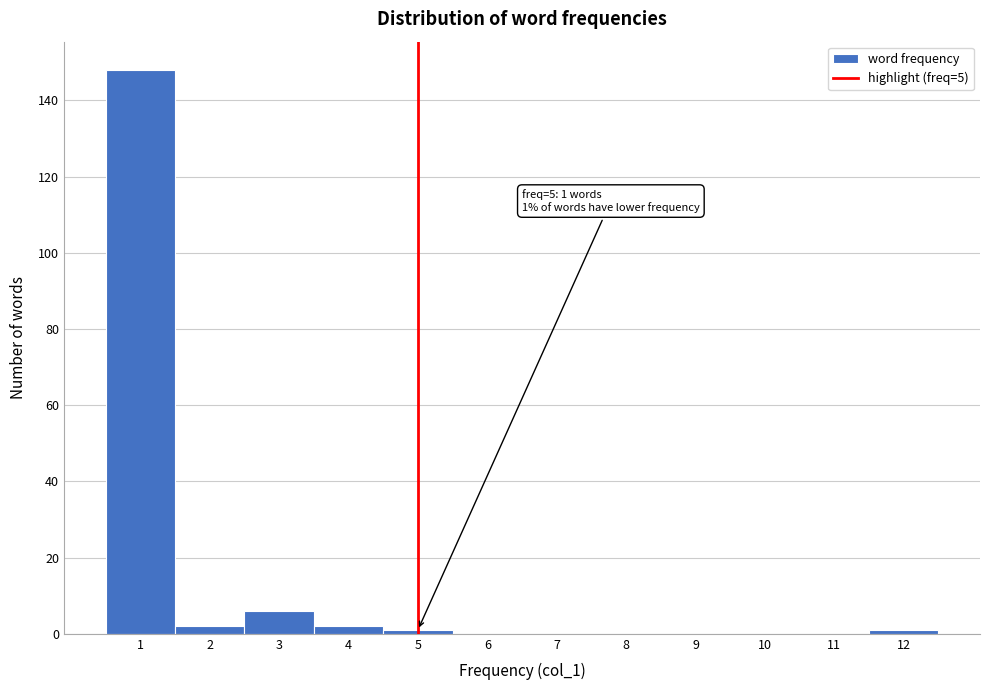

Over which range of the x-axis is the bar tallest?

0.5 to 1.5